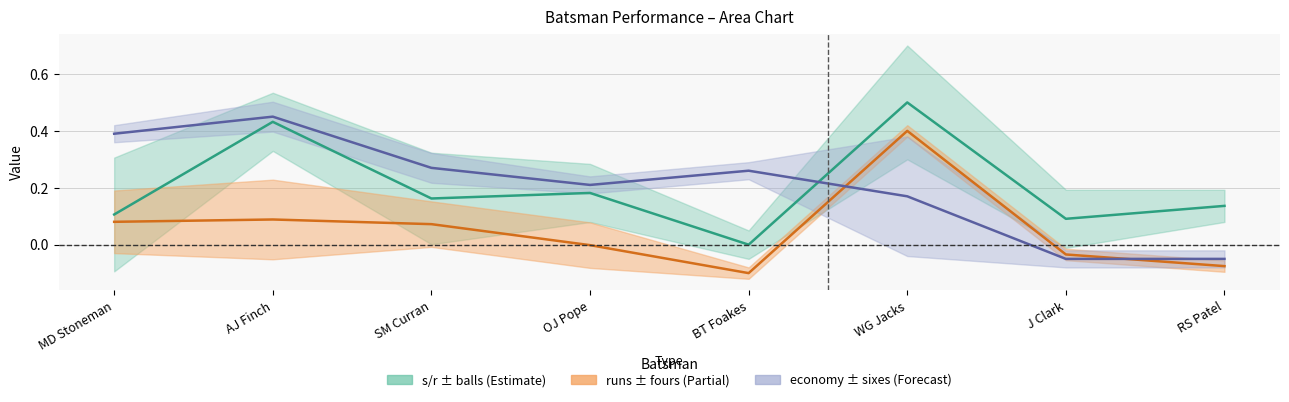

True or false: s/r has a value of 0.7 at AJ Finch.

False